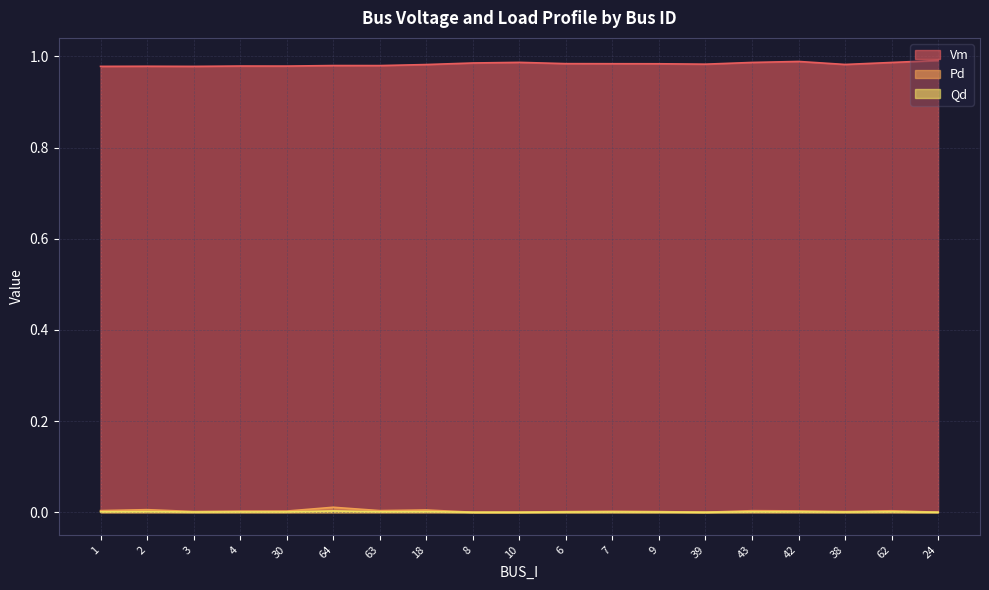

Reading left to right, what are all the values shown in this chart?

Vm: 1.0	1.0	1.0	1.0	1.0	1.0	1.0	1.0	1.0	1.0	1.0	1.0	1.0	1.0	1.0	1.0	1.0	1.0	1.0
Pd: 0.0	0.0	0.0	0.0	0.0	0.0	0.0	0.0	0.0	0.0	0.0	0.0	0.0	0.0	0.0	0.0	0.0	0.0	0.0
Qd: 0.0	0.0	0.0	0.0	0.0	0.0	0.0	0.0	0.0	0.0	0.0	0.0	0.0	0.0	0.0	0.0	0.0	0.0	0.0